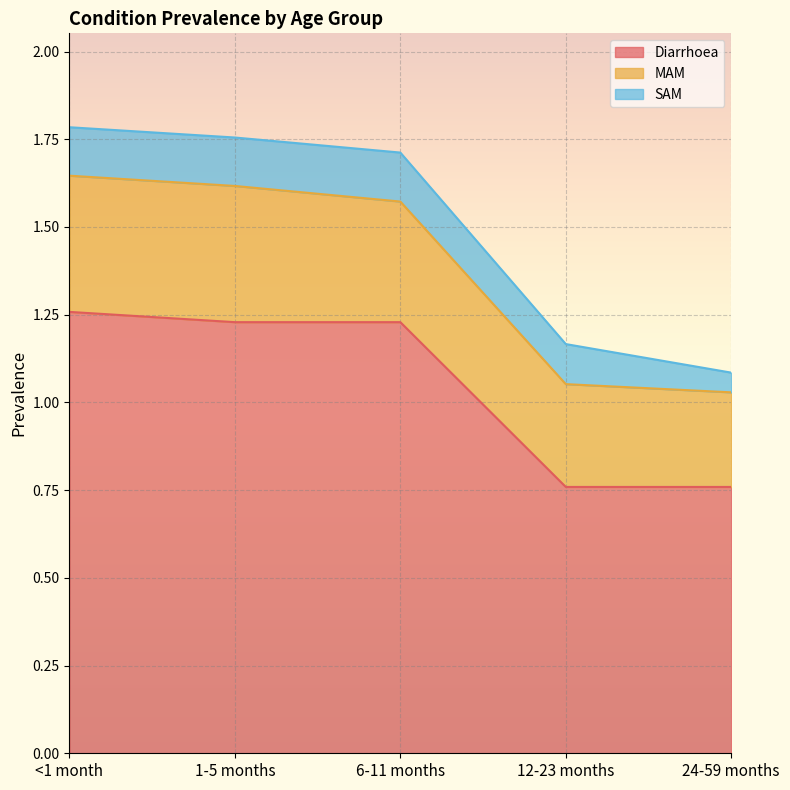

What is the approximate value of MAM at <1 month?

0.4